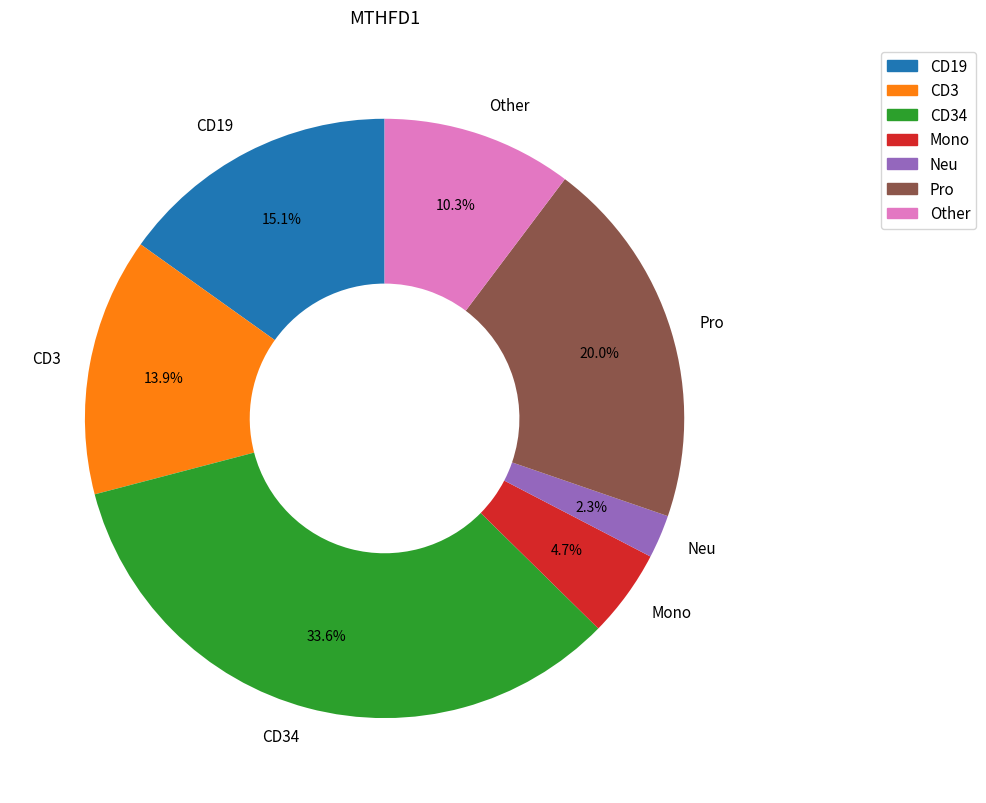

What is the smallest slice in the pie chart?

Neu